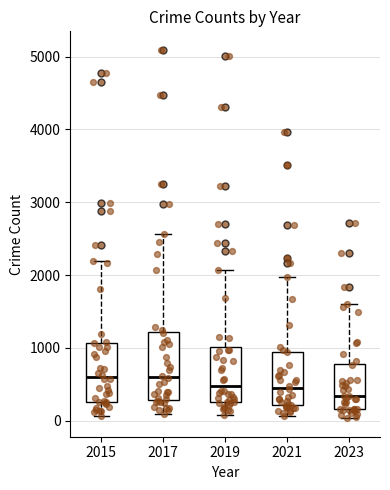

Reading left to right, transcribe this box plot: for each box, give where its median line is, the range the box spans, and where its two whiskers end, as read against the y-axis. The values are not printed on the chart, so give them approximately, as read against the axis.

2015: median 600, box 300 to 1100, whiskers 100 to 2200
2017: median 600, box 300 to 1200, whiskers 100 to 2600
2019: median 500, box 300 to 1000, whiskers 100 to 2100
2021: median 500, box 200 to 900, whiskers 100 to 2000
2023: median 300, box 200 to 800, whiskers 0 to 1600